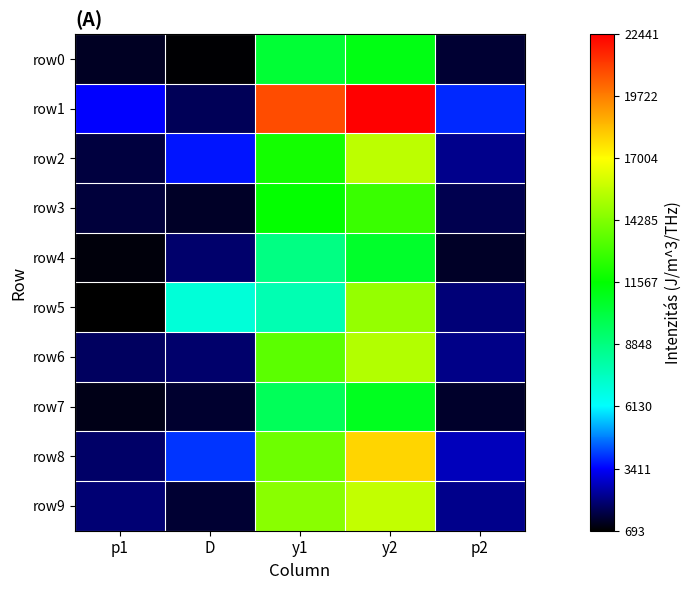

Which series has the largest total across all categories?

row1